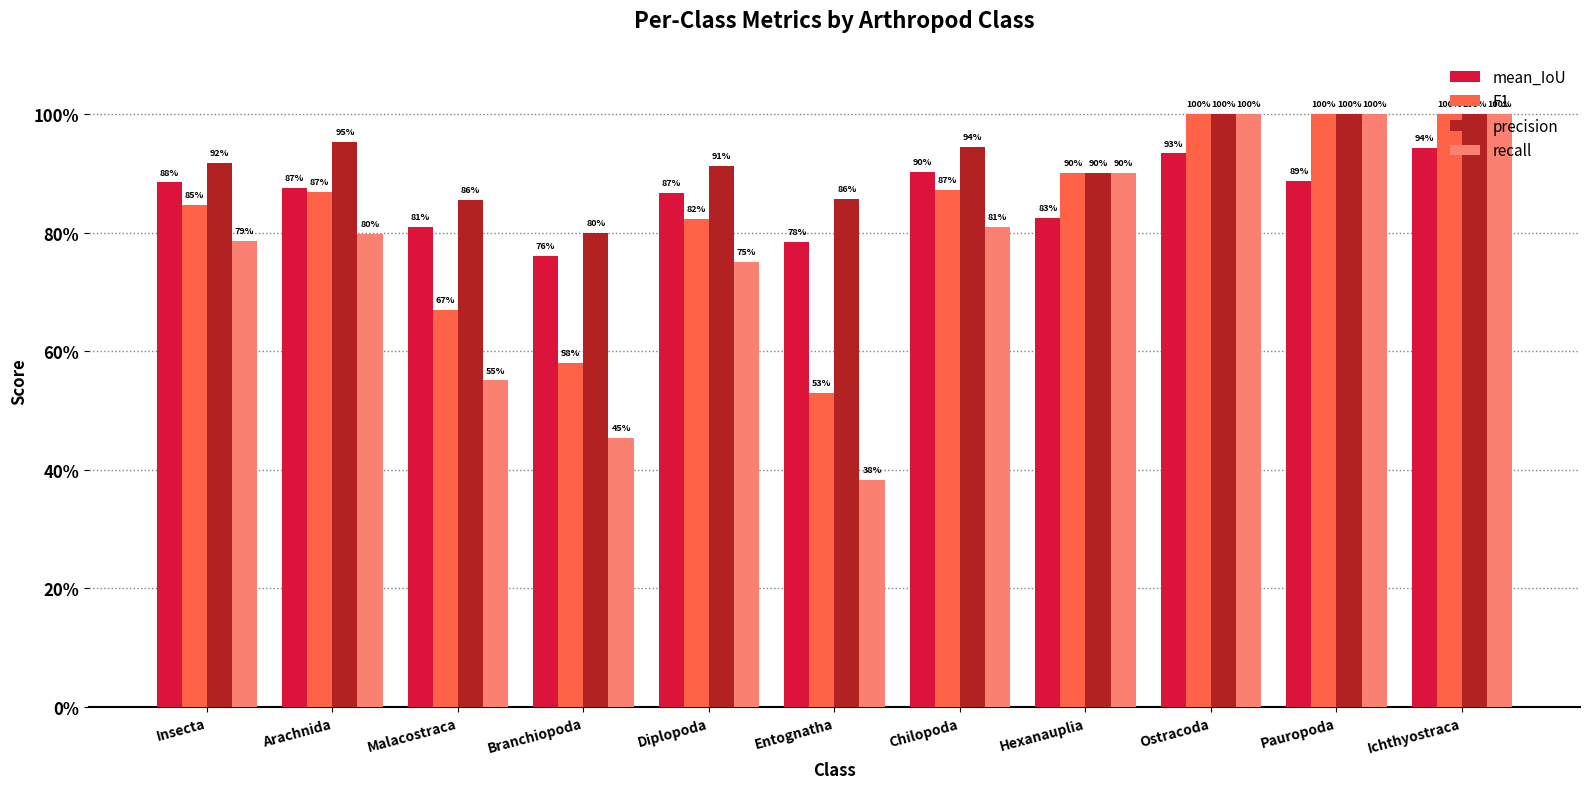

True or false: F1 has a value of 0.3 at Branchiopoda.

False